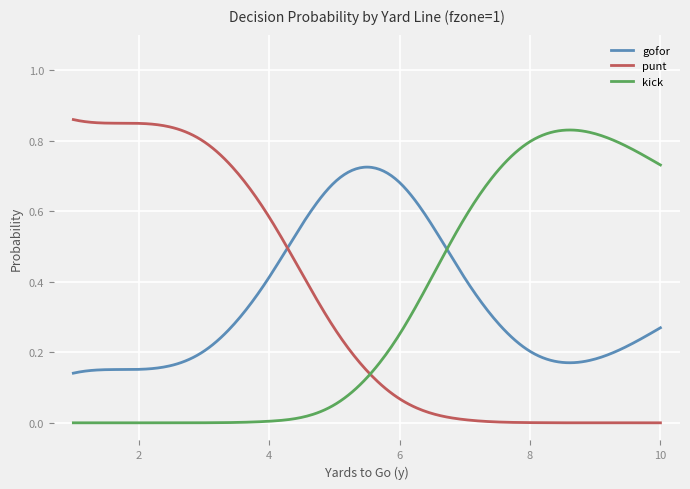

At how many categories does at least one series exceed 0?

300